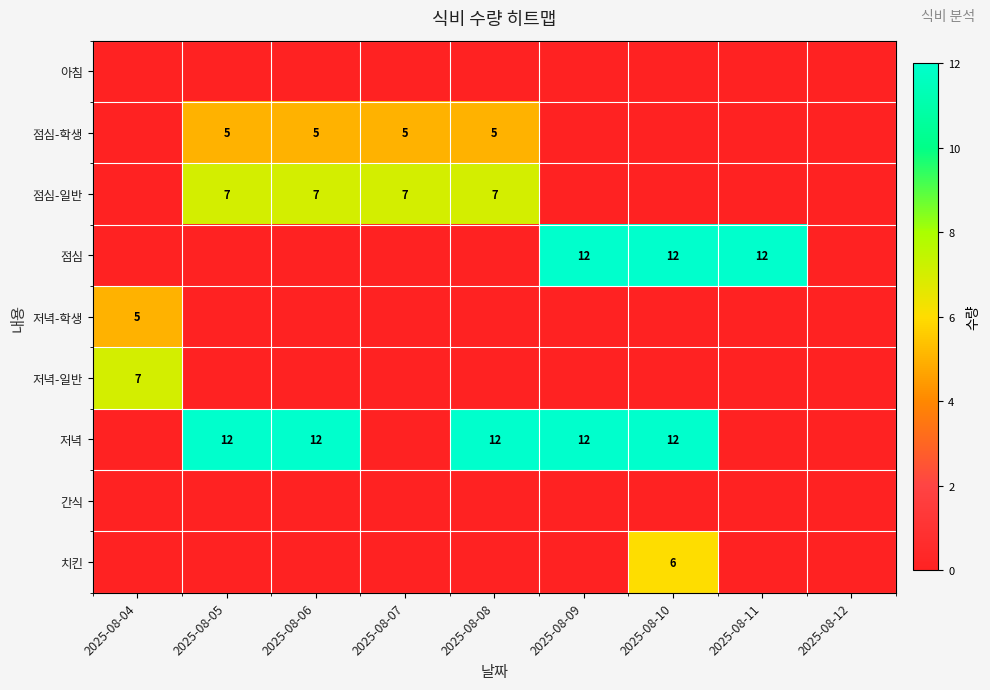

The 저녁 series shows 5 at 2025-08-06. True or false?

False